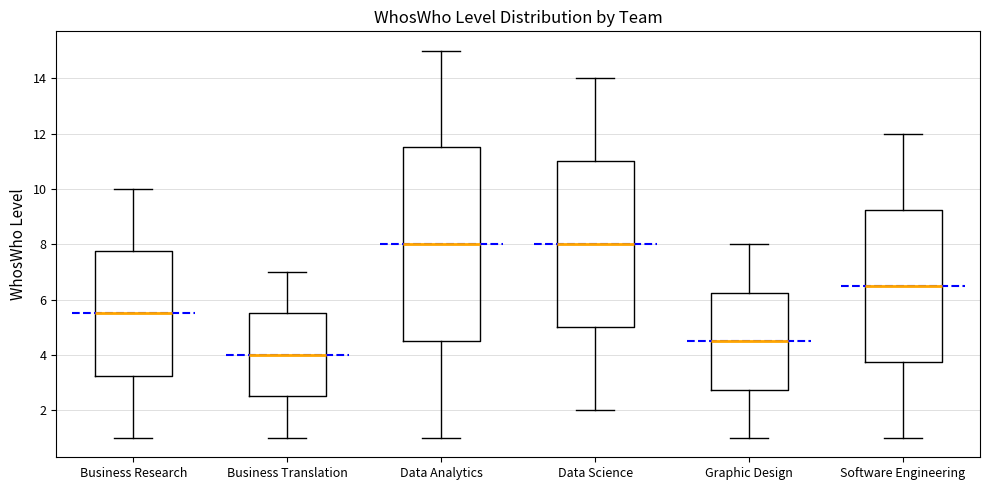

Comparing the boxes themselves (not the whiskers), which one is the tallest?

Data Analytics